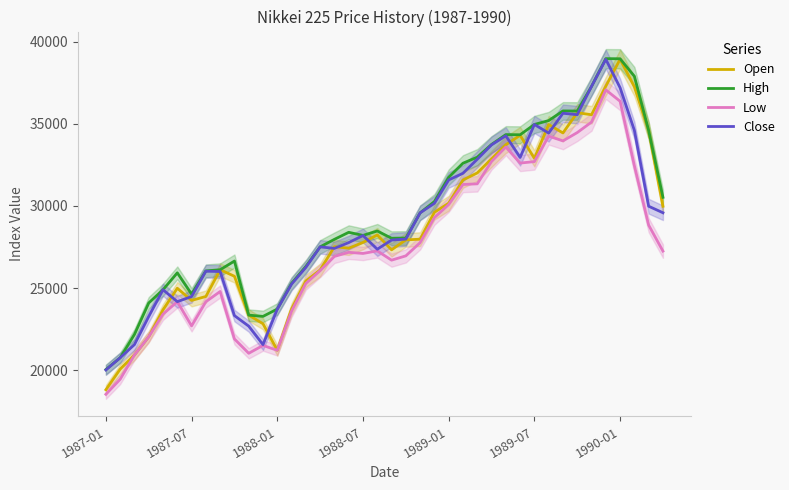

Where is the first local minimum for Low?

1987-07